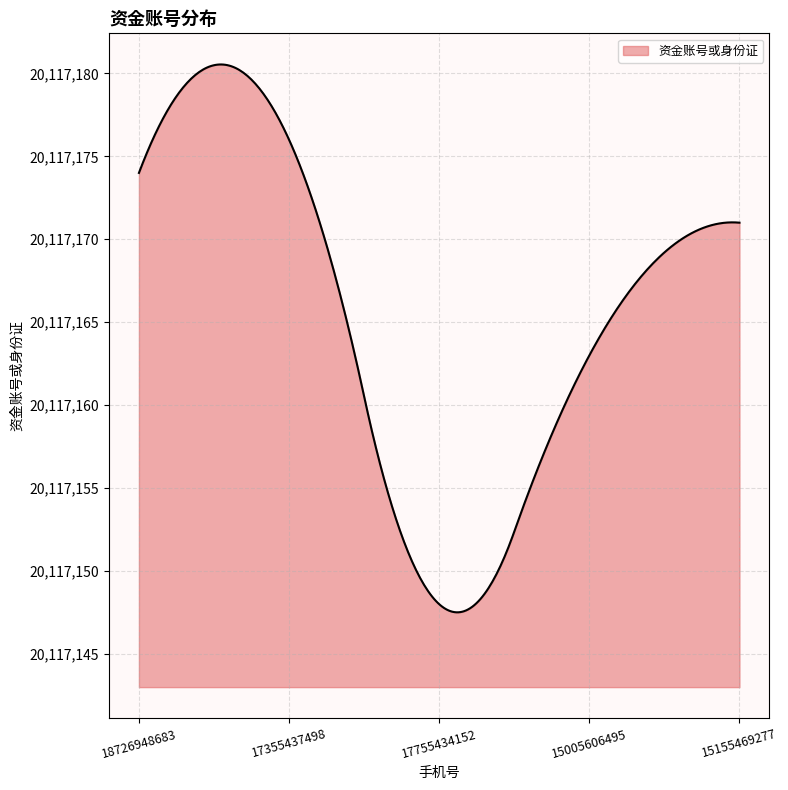

What is the maximum value shown in the chart?

20117180.5